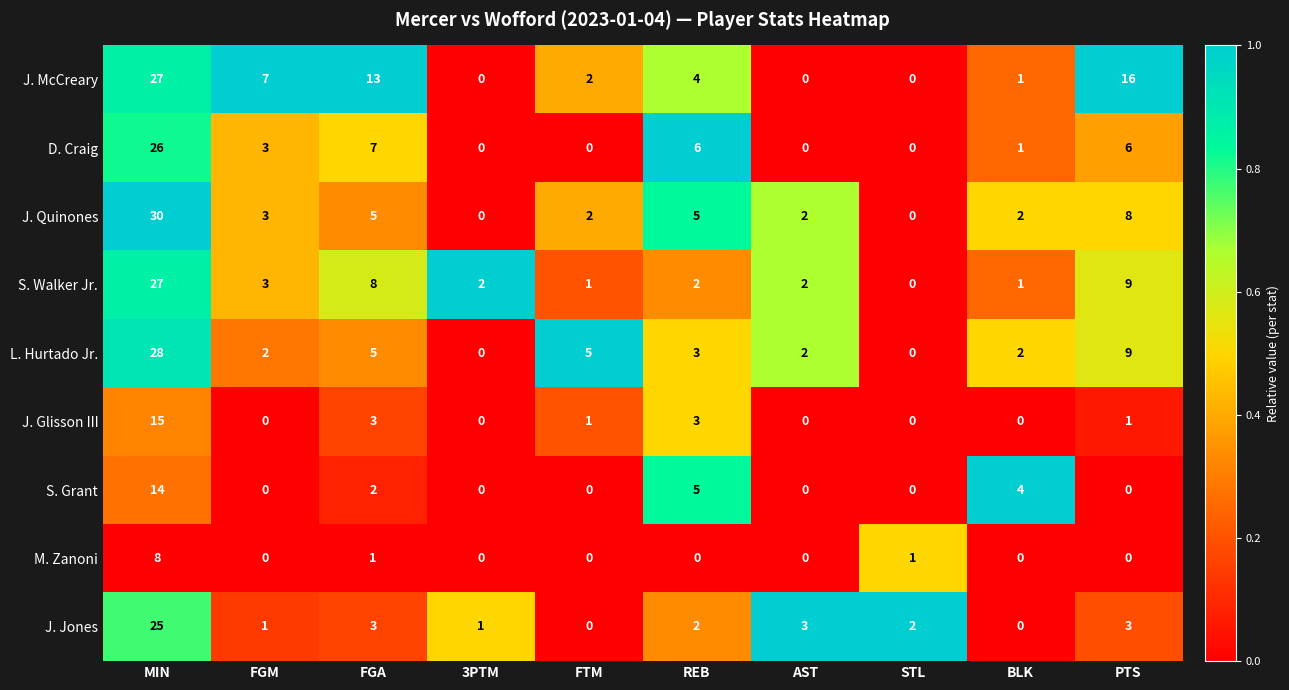

At which label does J. Glisson III first exceed 1?

MIN